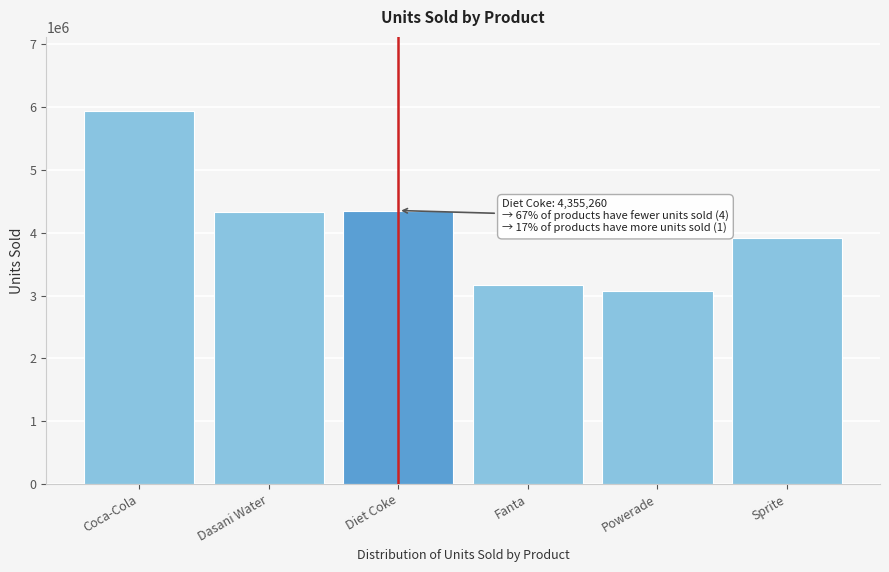

What is the change in value from Dasani Water to Sprite?

-415580